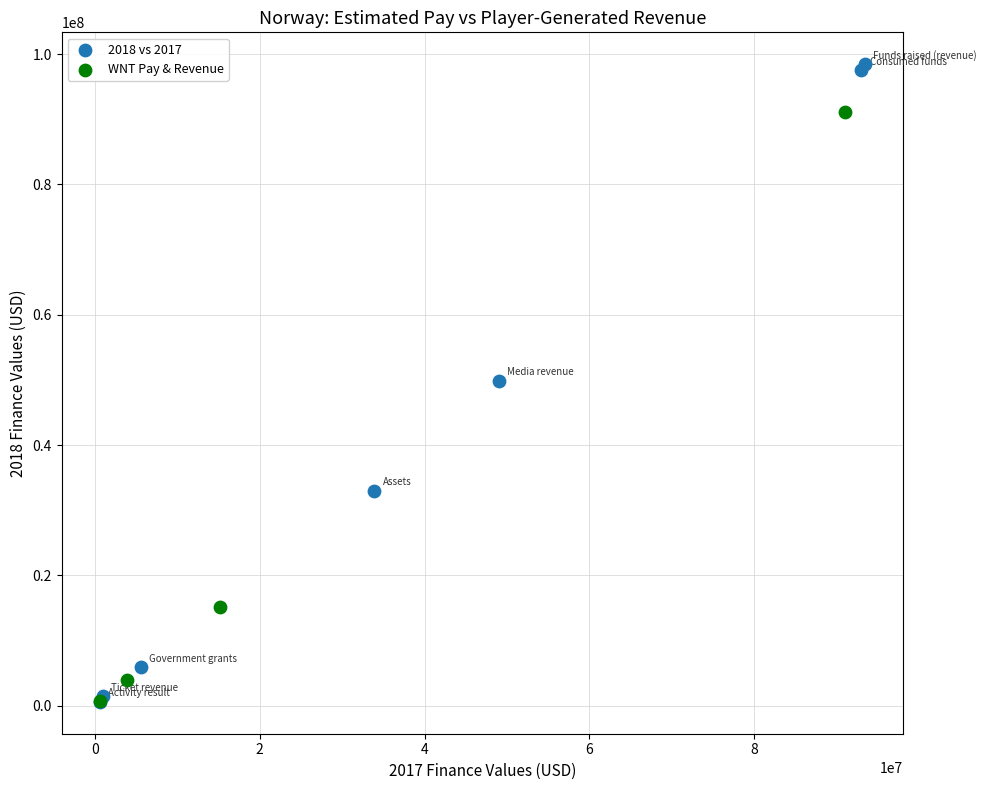

What are all the series names shown in the legend?

2018 vs 2017, WNT Pay & Revenue